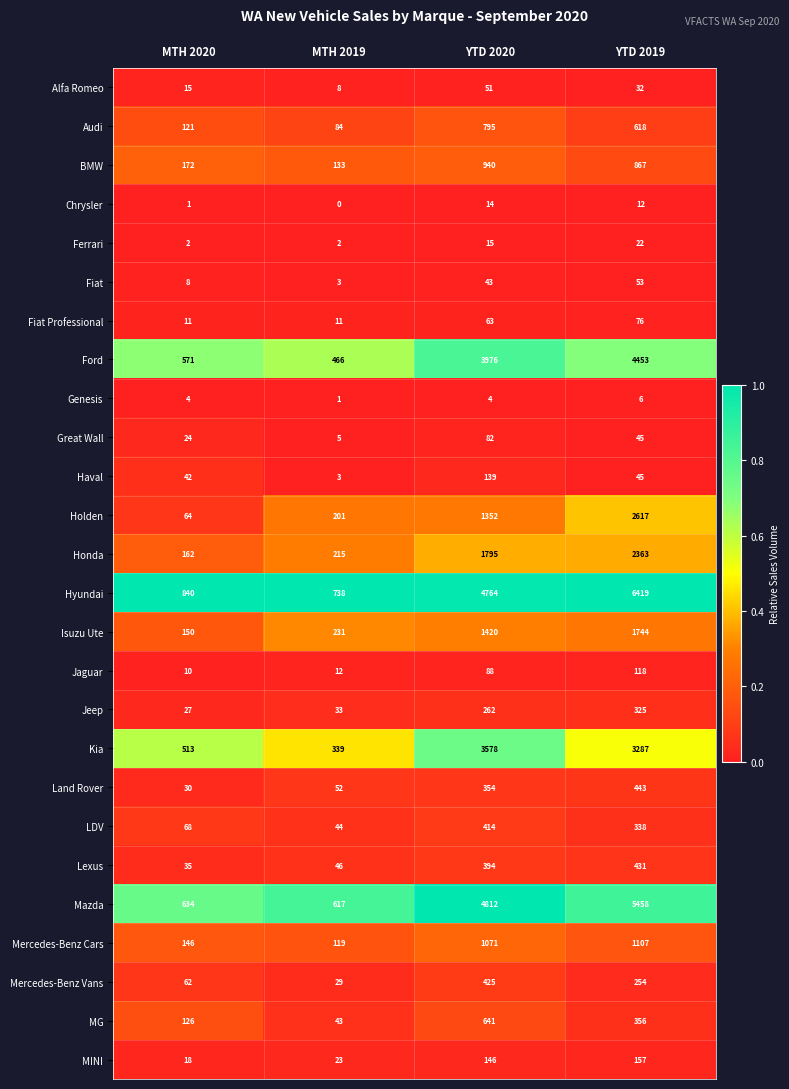

Count the Fiat values in the range 8 to 53.

3